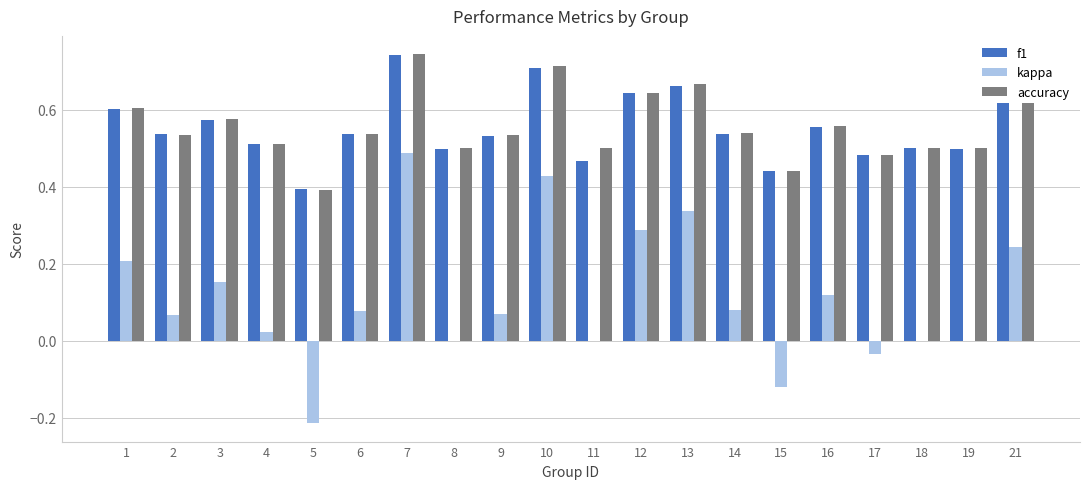

At which category does the chart reach its peak across all series?

7